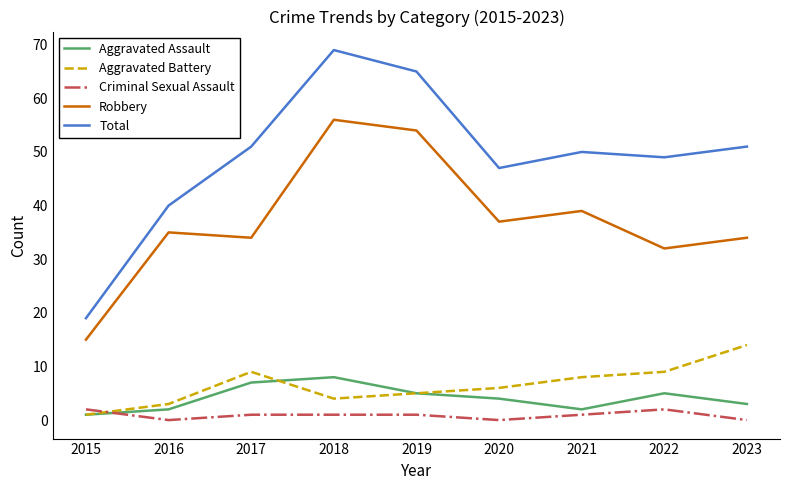

Is it true that Total equals 47 at 2020?

True